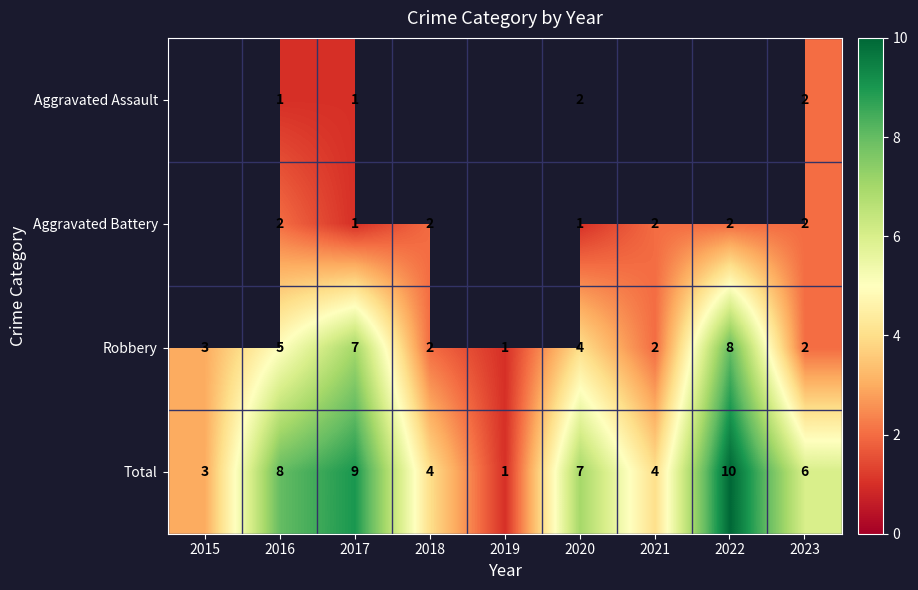

What is the smallest value displayed?

1.0